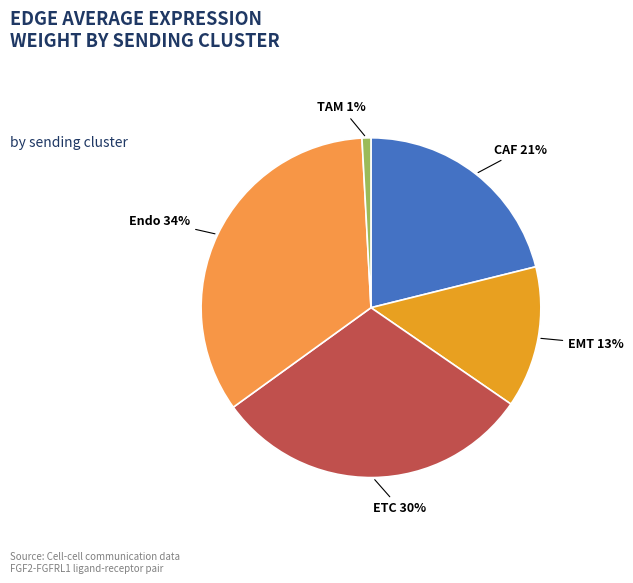

To the nearest percent, what percentage of the pie is TAM?

1%